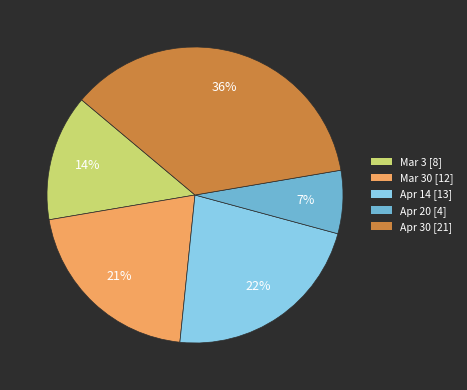

To the nearest percent, what is the difference between the largest and smallest slice percentages?

29%